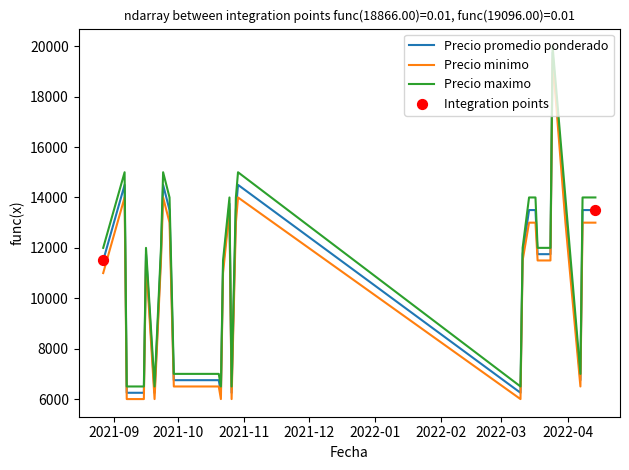

Which series has the largest total across all categories?

Precio maximo